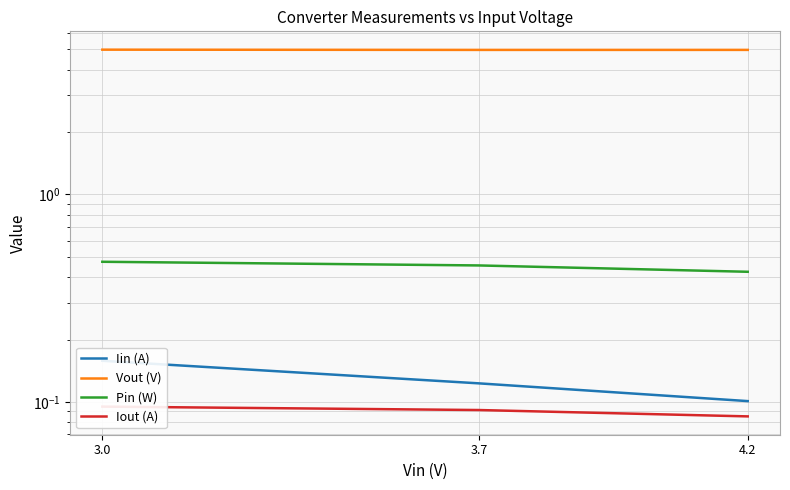

The Pin (W) series shows 0.4 at 4.2. True or false?

True